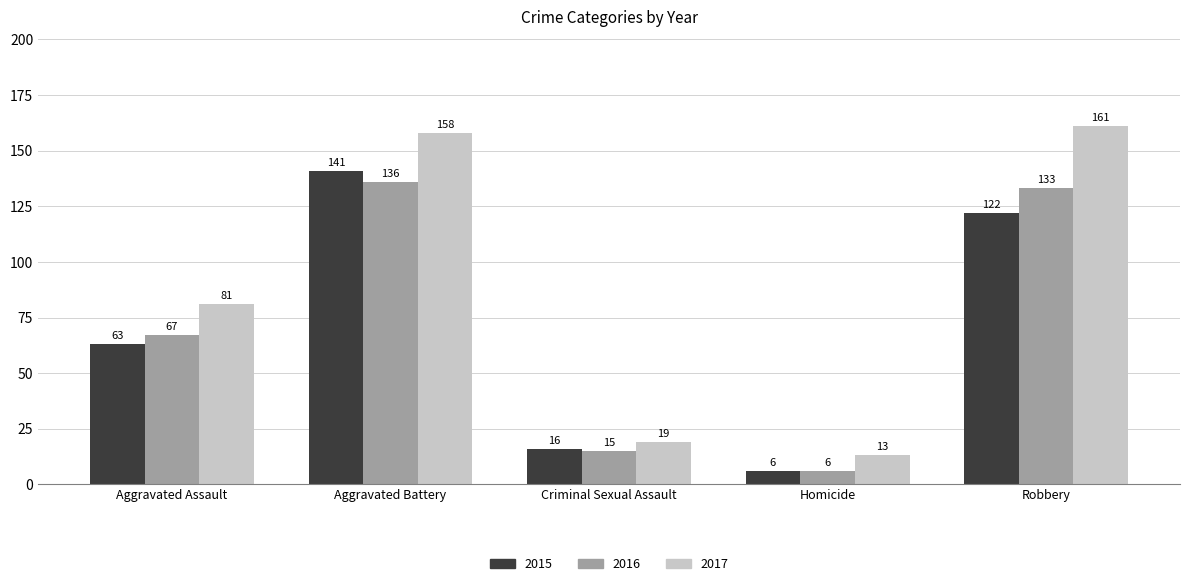

At which category is the sum across all series the highest?

Aggravated Battery